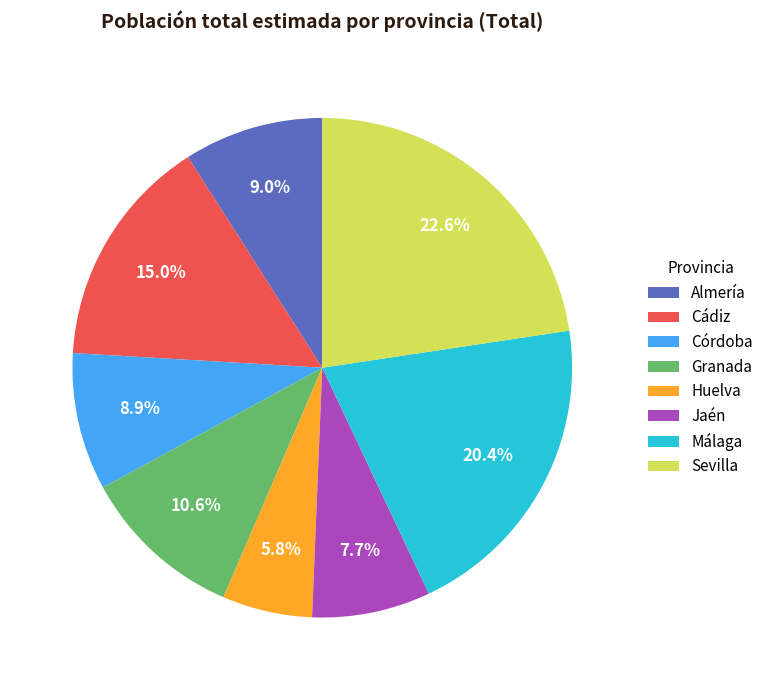

What is the ratio of the value at Sevilla to the value at Huelva?

3.9